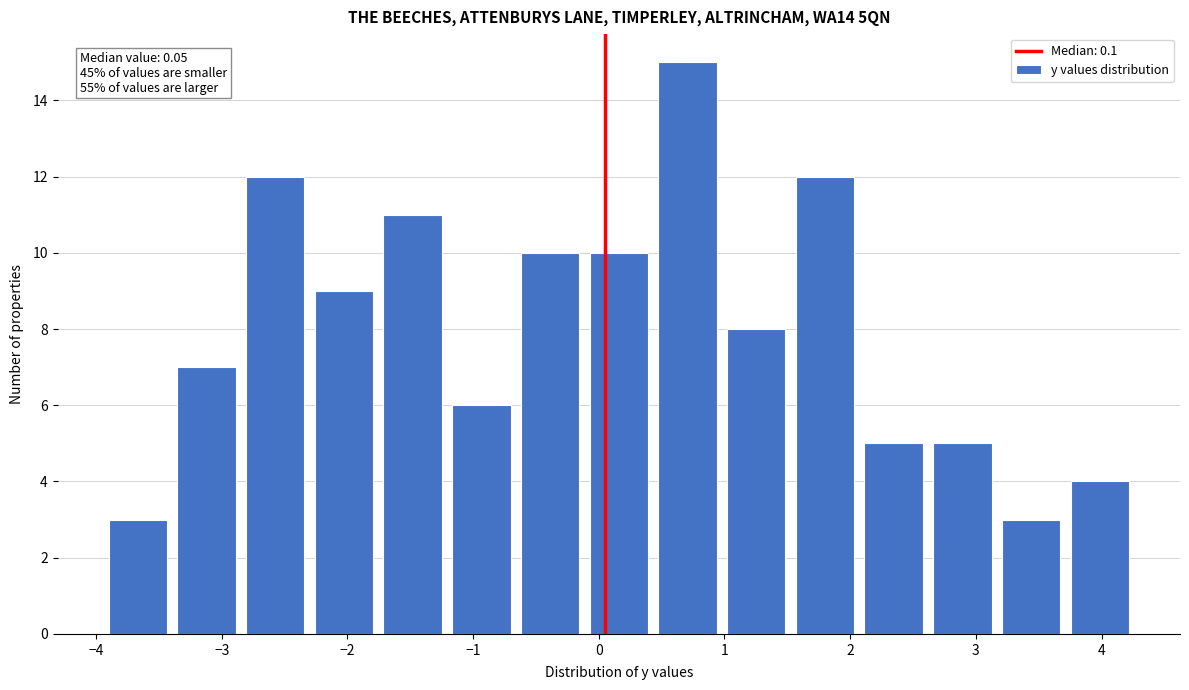

Which range on the x-axis has the tallest bar?

0.5 to 1.0